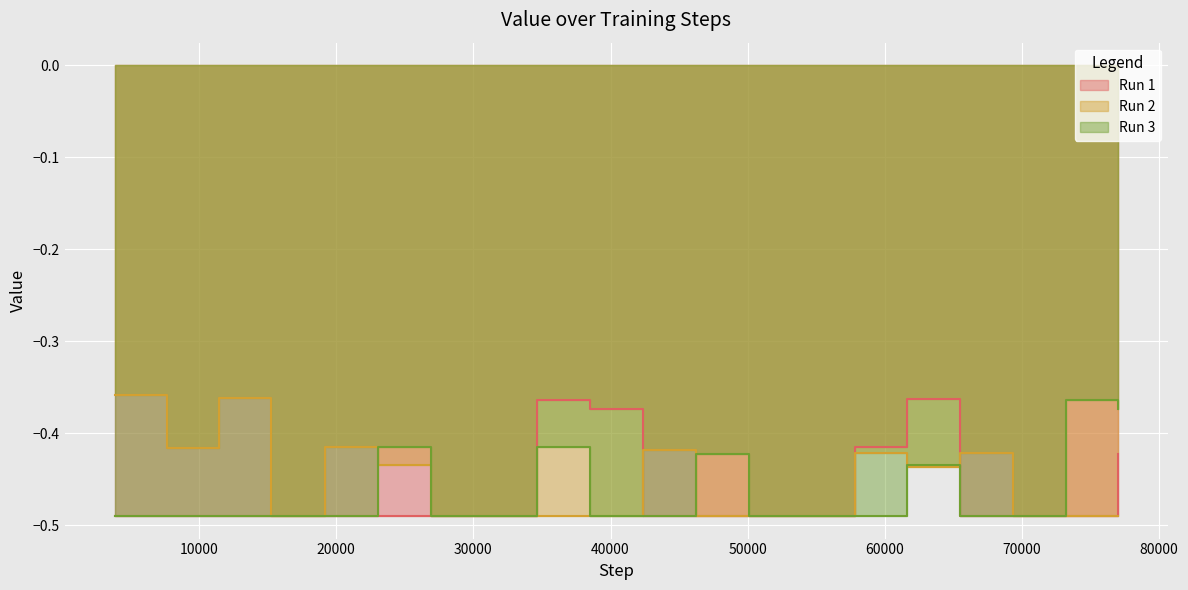

List the labels in order of Run 3 value, smallest first.

3854, 7685, 11488, 15270, 19190, 26921, 30806, 38496, 42372, 50096, 54016, 57832, 65442, 69314, 61585, 46226, 23074, 34673, 76993, 73188